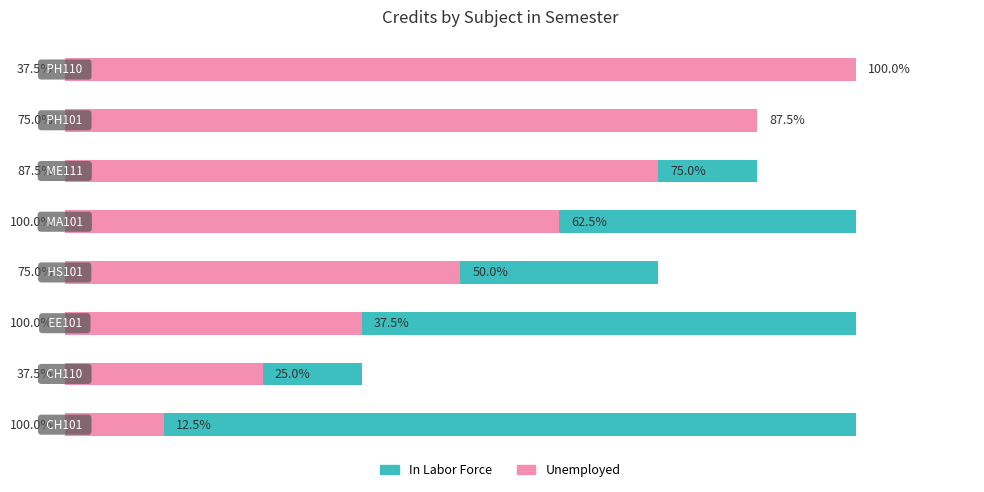

What is the difference between the maximum and minimum values in the Unemployed series?

87.5